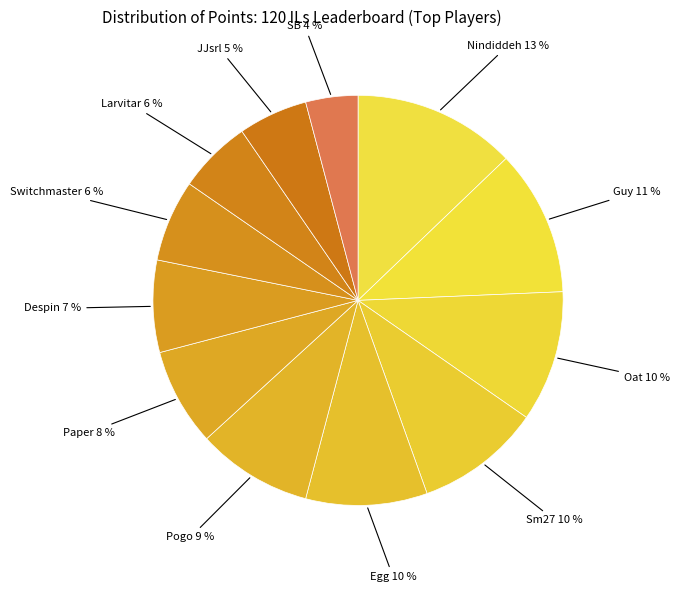

Count the number of slices in the pie.

12